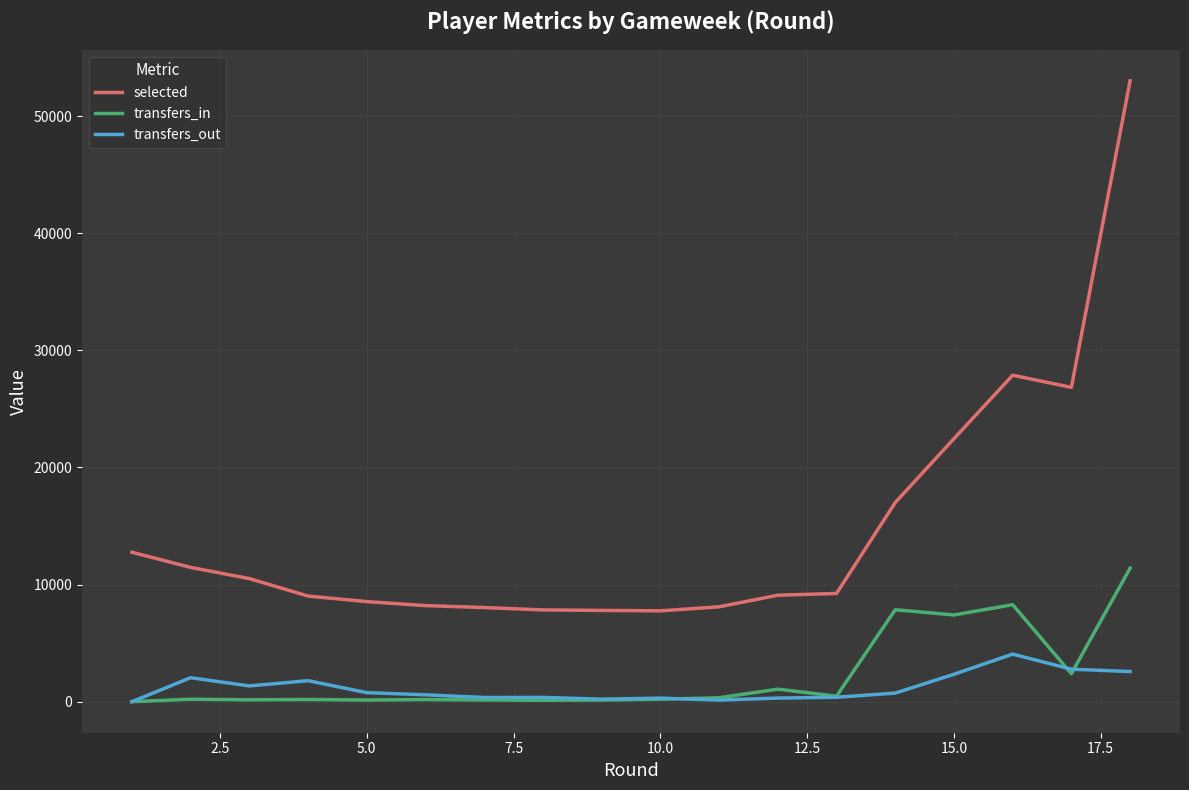

What is the lowest value of the selected series?

7759